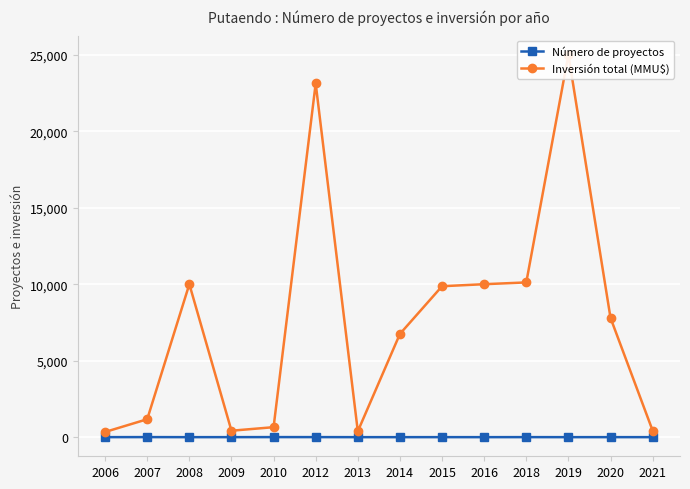

Where is the first local maximum for Inversión total (MMU$)?

2008